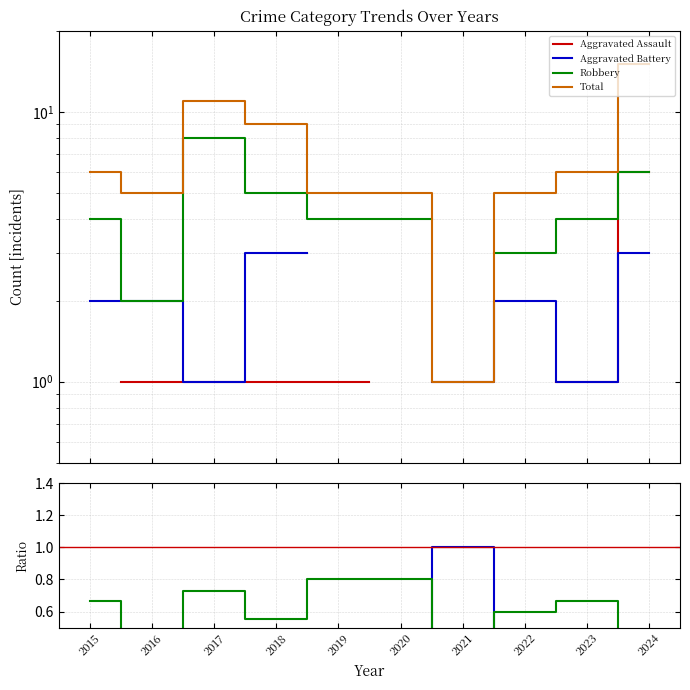

What is the greatest value displayed?

15.0